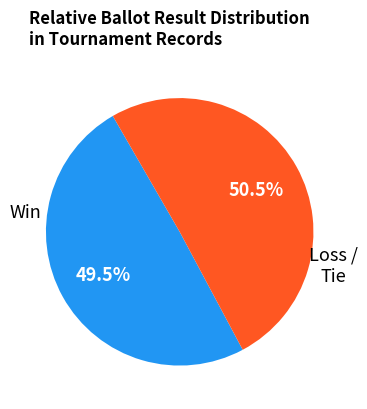

Does any single category account for the majority?

Yes